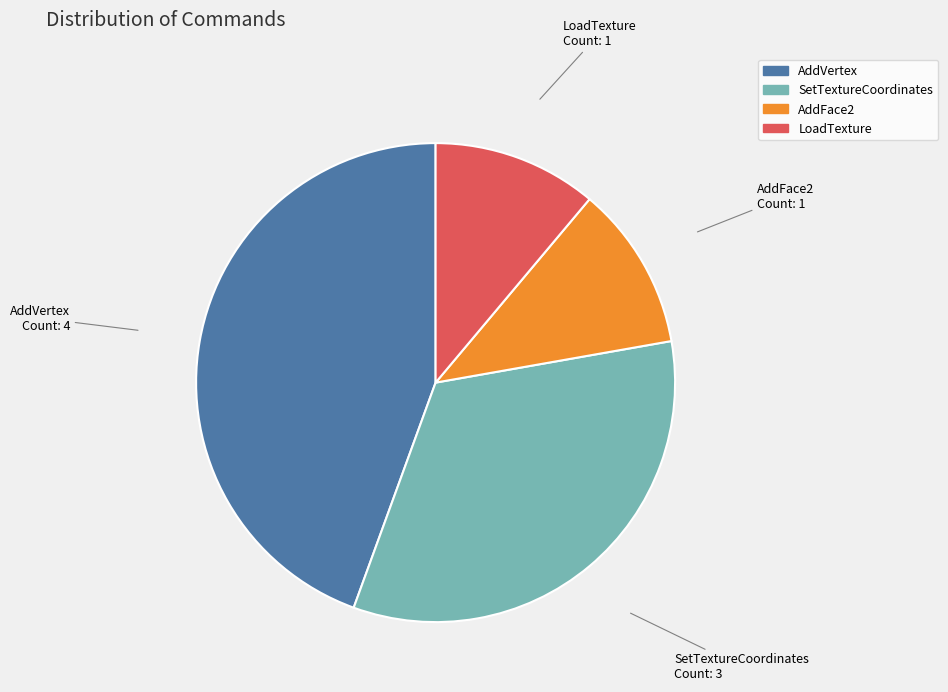

What is the ratio of the value at AddFace2 to the value at LoadTexture?

1.0